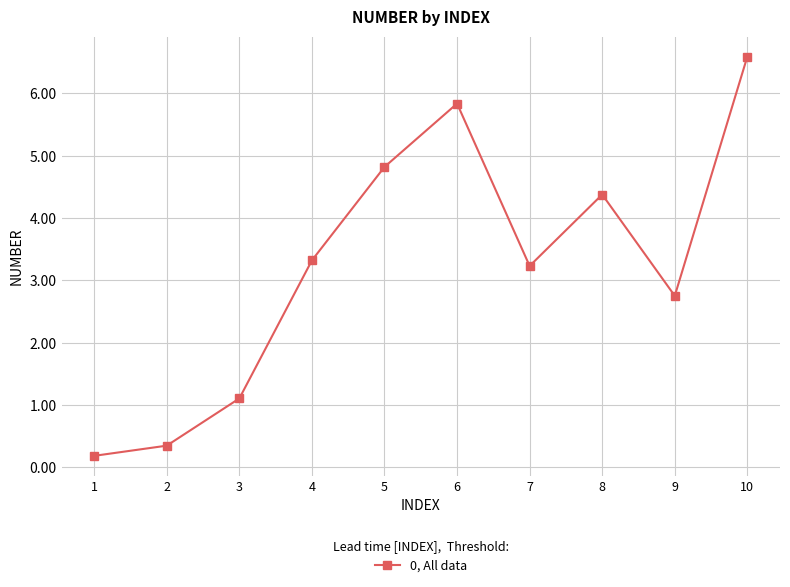

Is this an area chart (filled region under the line)?

No